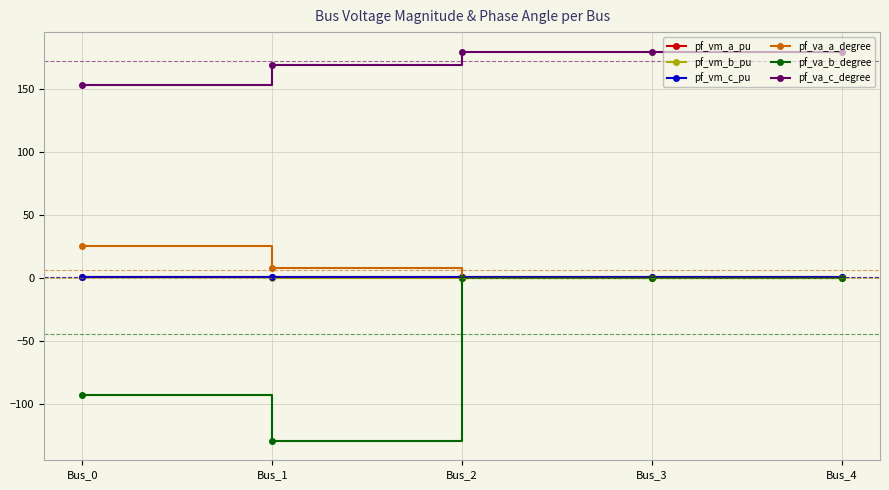

What is the minimum value for pf_vm_c_pu?

0.8